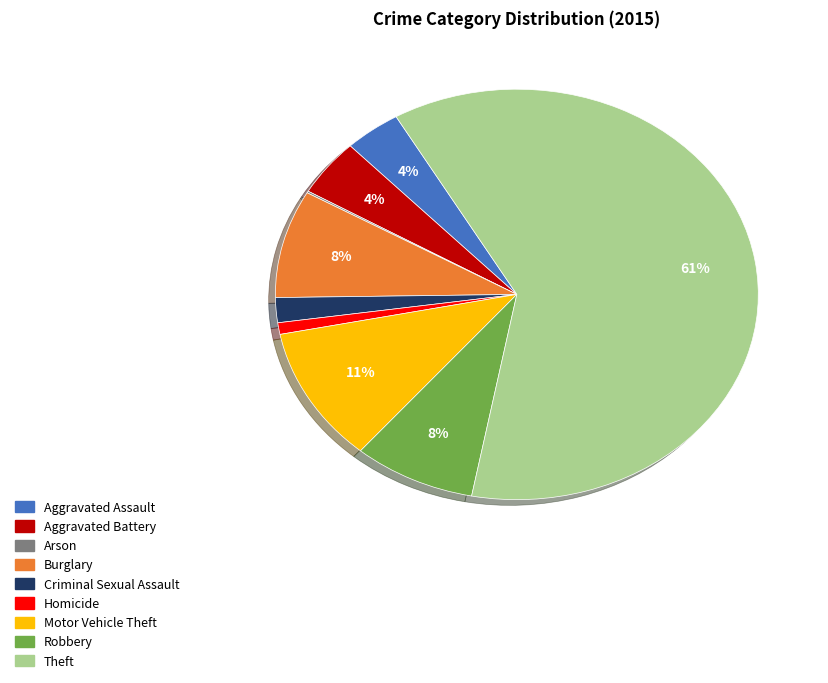

Combined, do Aggravated Battery and Homicide account for over 50%?

No